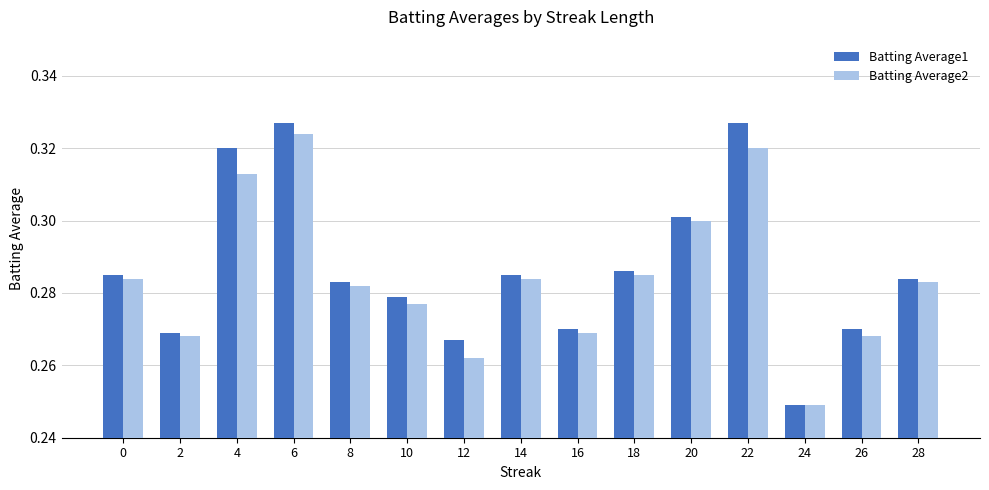

At 22, list the series in order from smallest to largest.

Batting Average2, Batting Average1